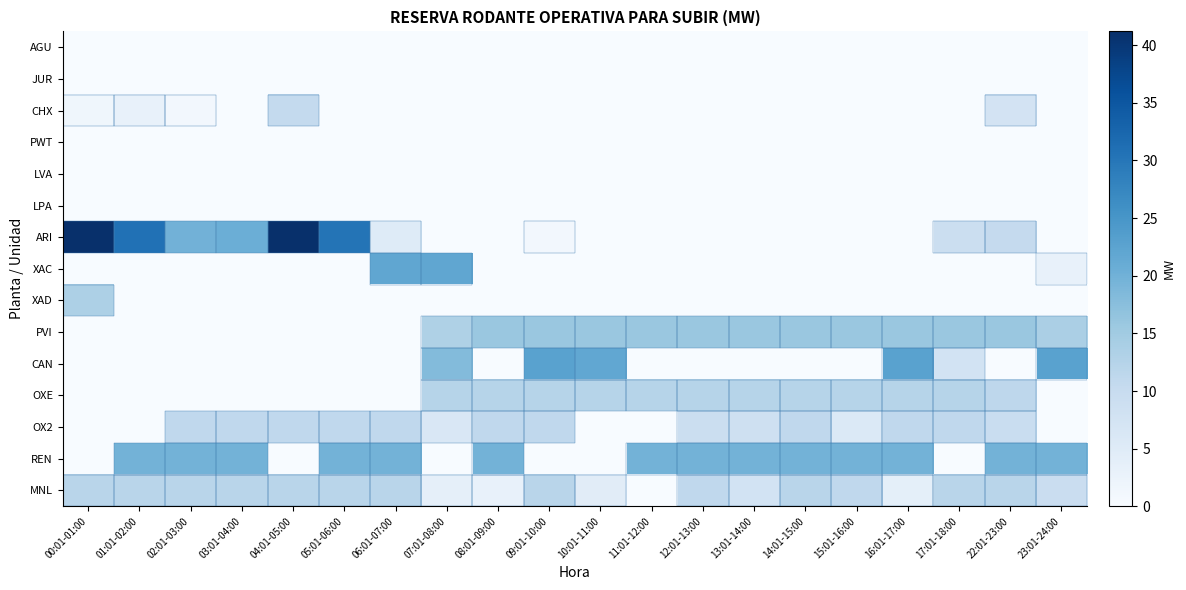

Rank the series by their maximum value, from lowest to highest.

AGU, JUR, PWT, LVA, LPA, CHX, OX2, MNL, OXE, XAD, PVI, REN, XAC, CAN, ARI